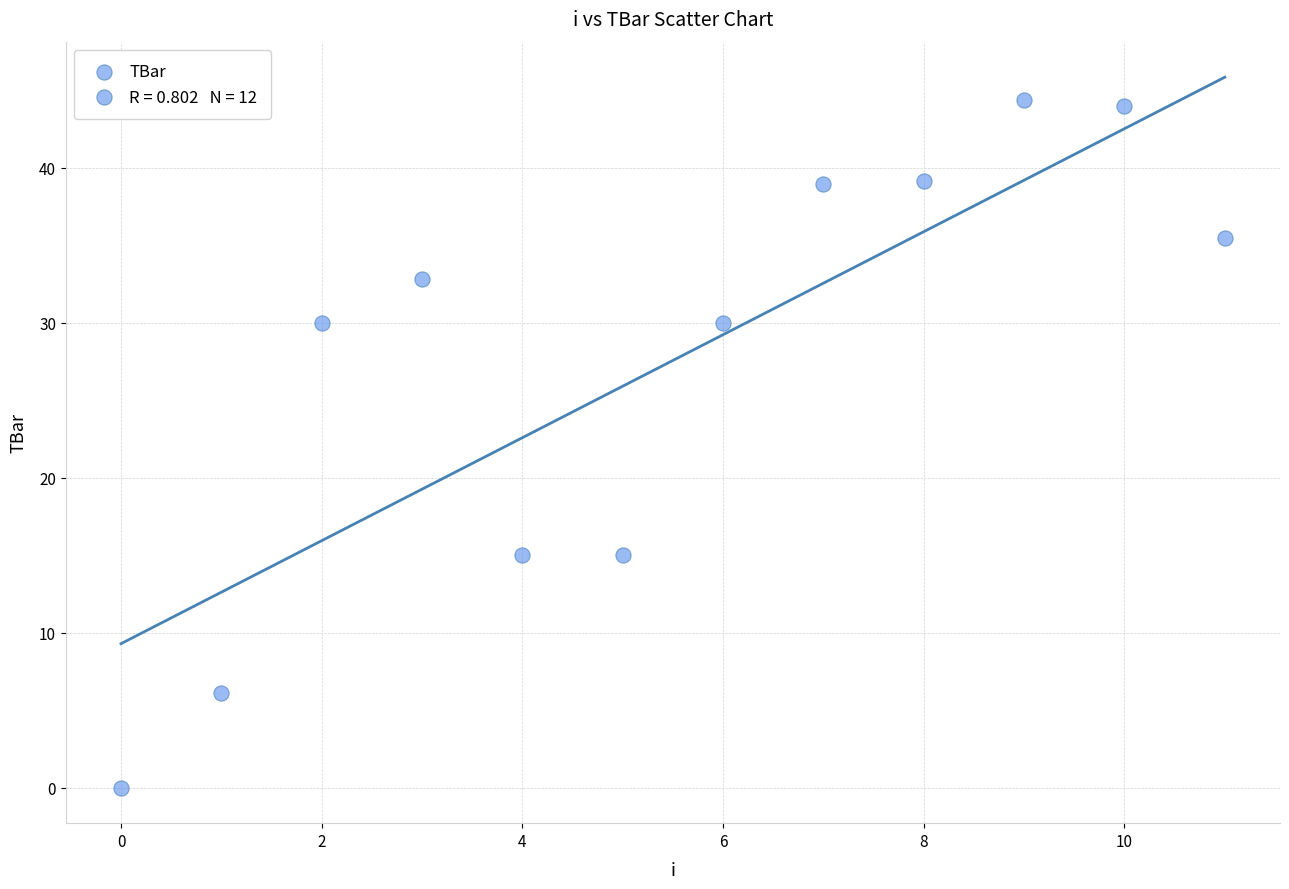

What is the average Y value?

27.6